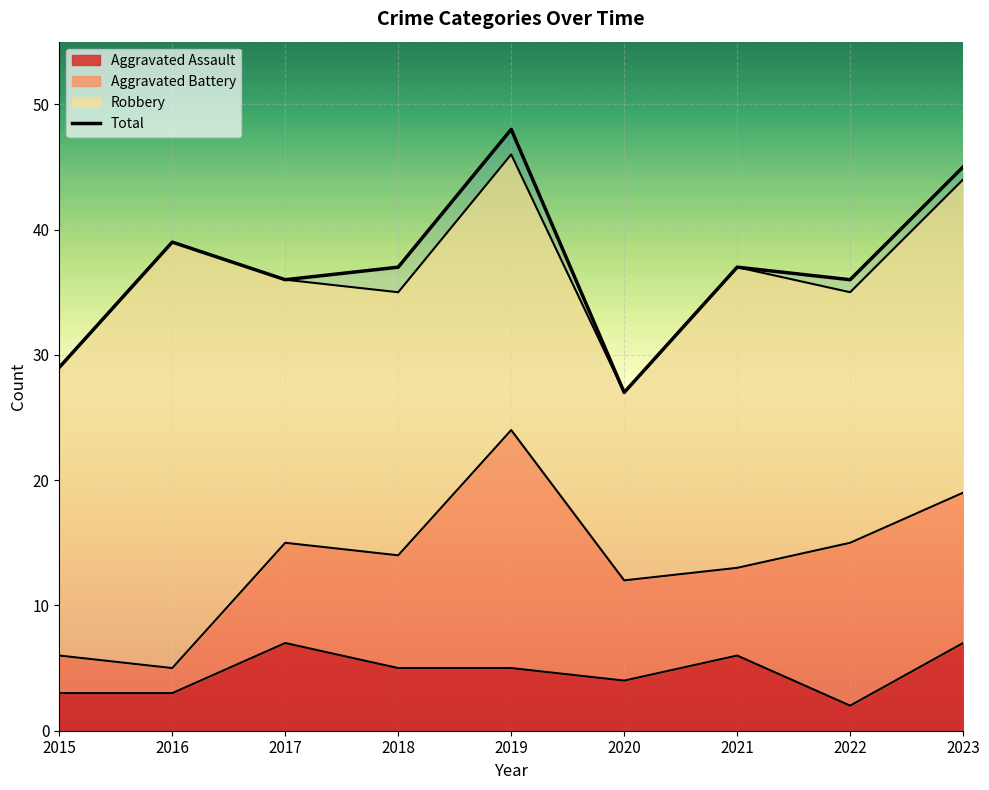

Approximately how many times larger is the value at 2019 compared to 2020?

1.8